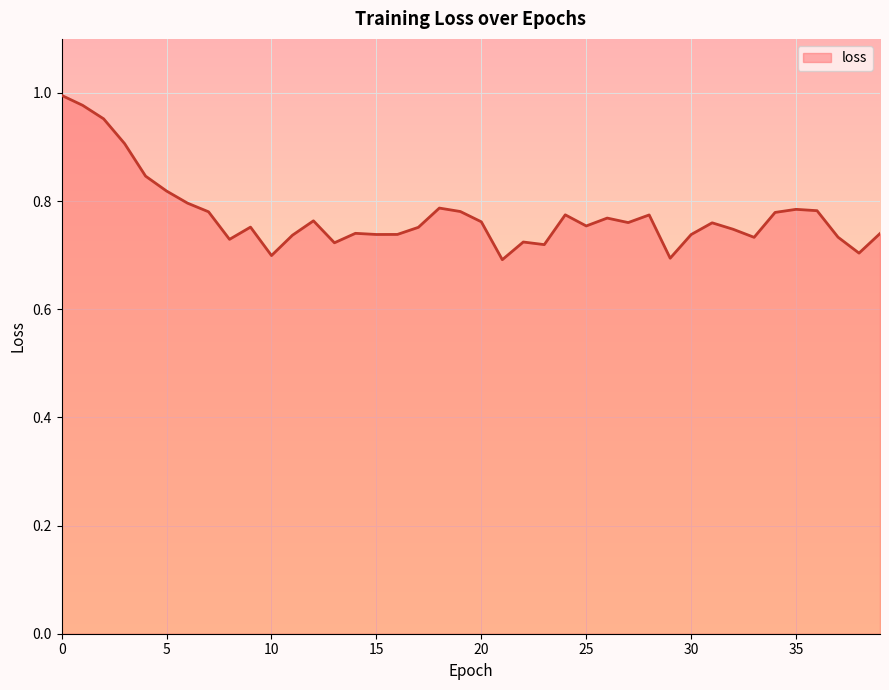

Reading left to right, transcribe all the data shown in this chart.

1.0	1.0	1.0	0.9	0.8	0.8	0.8	0.8	0.7	0.8	0.7	0.7	0.8	0.7	0.7	0.7	0.7	0.8	0.8	0.8	0.8	0.7	0.7	0.7	0.8	0.8	0.8	0.8	0.8	0.7	0.7	0.8	0.7	0.7	0.8	0.8	0.8	0.7	0.7	0.7